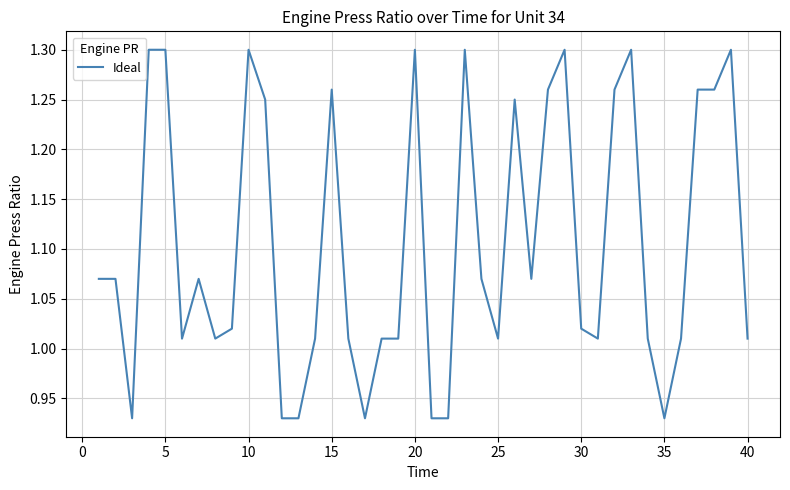

The value at 20 is 1.9. True or false?

False